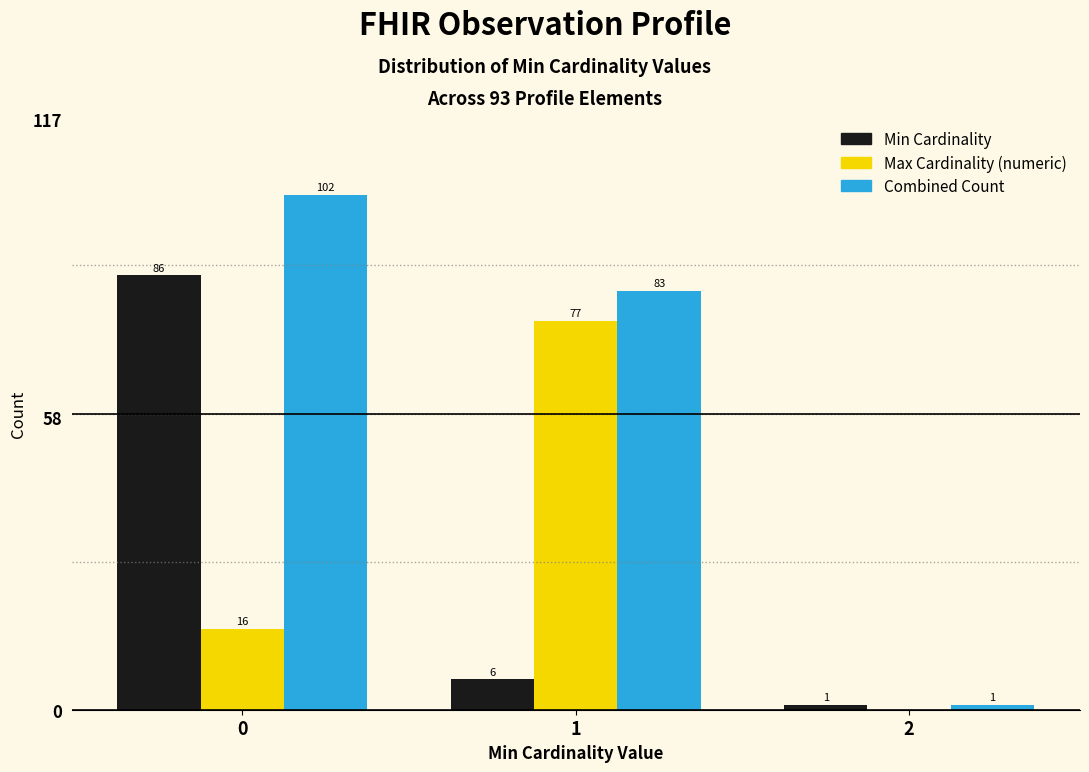

Reading left to right, what are all the values shown in this chart?

Min Cardinality: 0=86	1=6	2=1
Max Cardinality (numeric): 0=16	1=77	2=0
Combined Count: 0=102	1=83	2=1